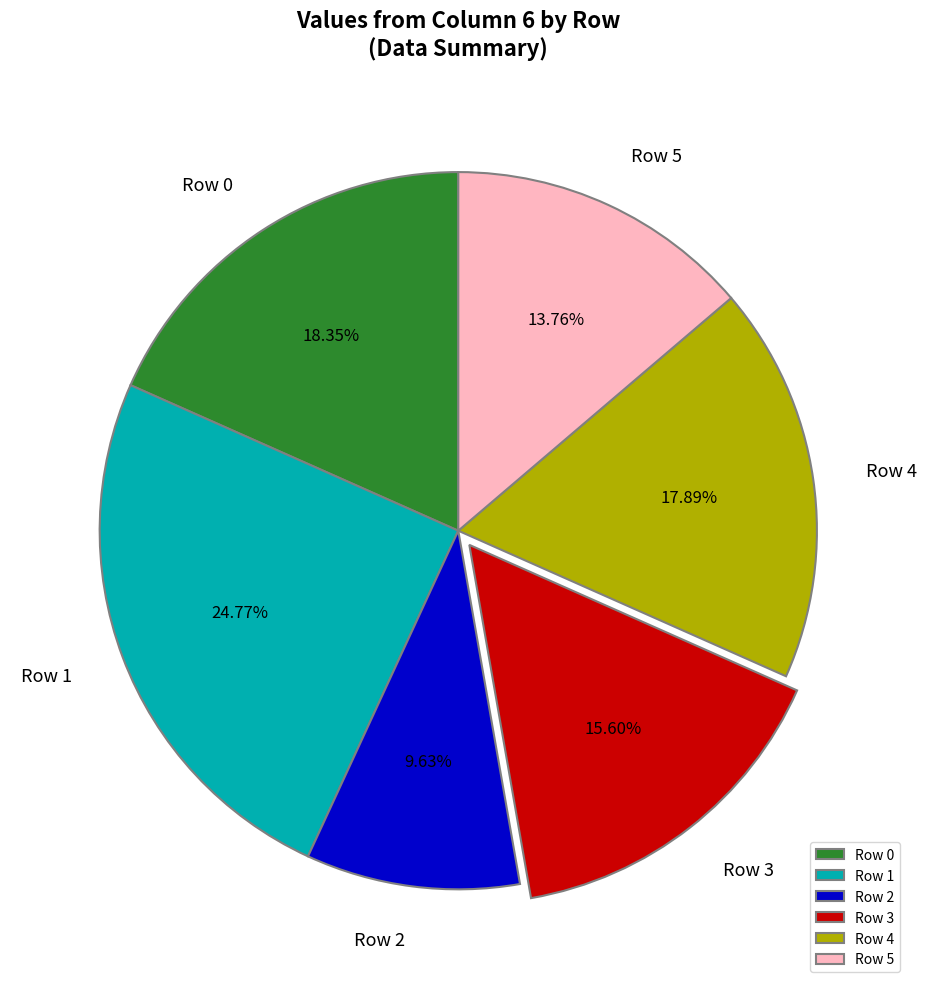

Which slice is the largest?

Row 1